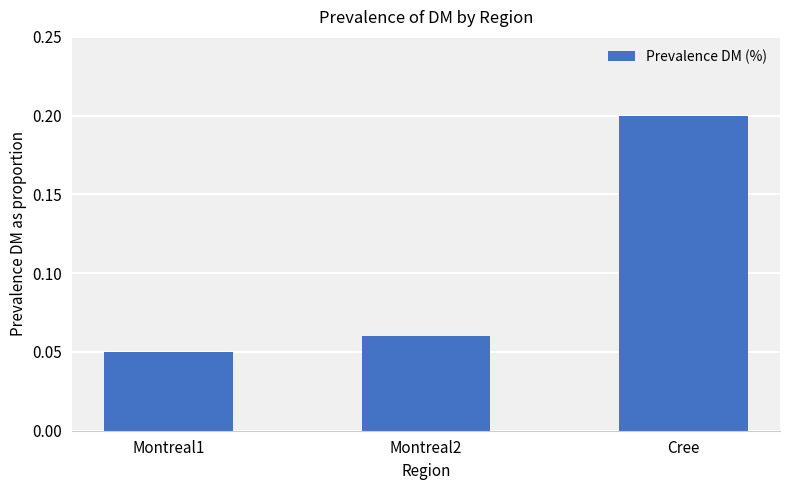

How many distinct data groups are displayed?

1